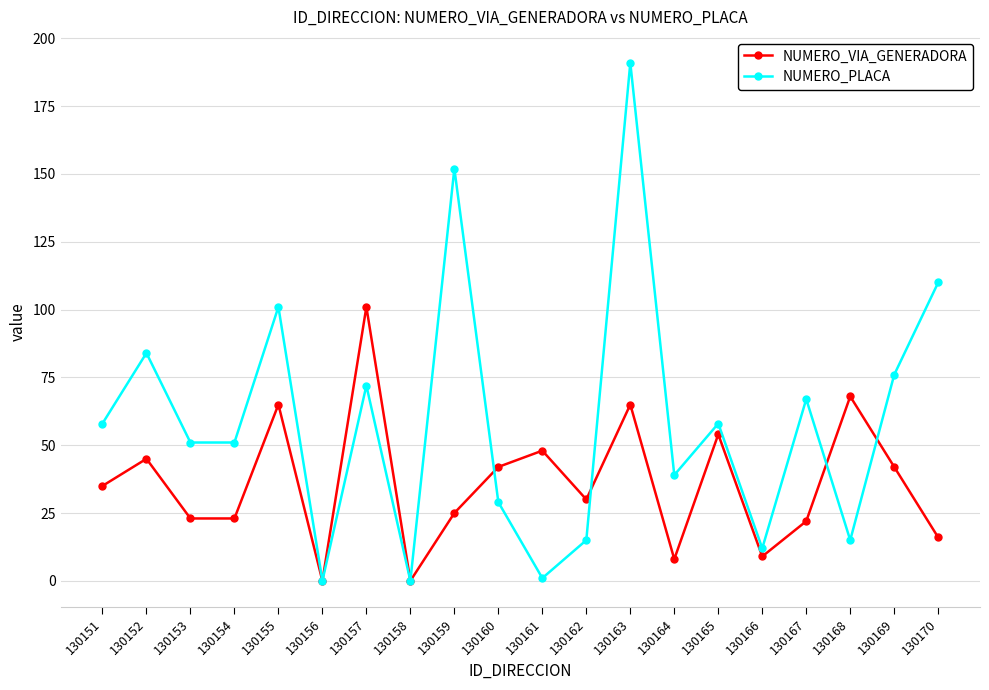

Is this an area chart (filled region under the line)?

No